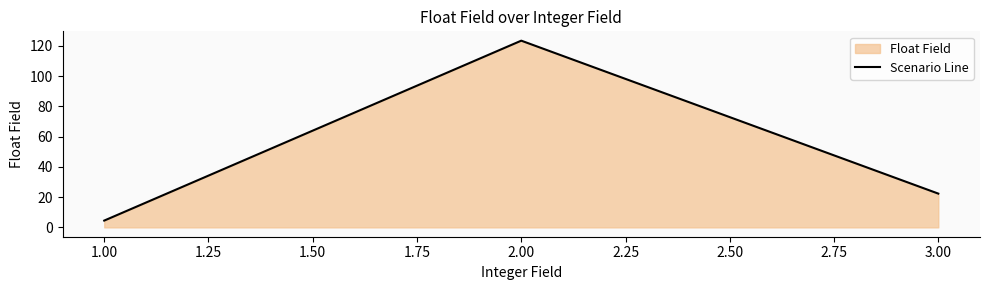

Is it true that the value at 3.00 is 22.3?

True